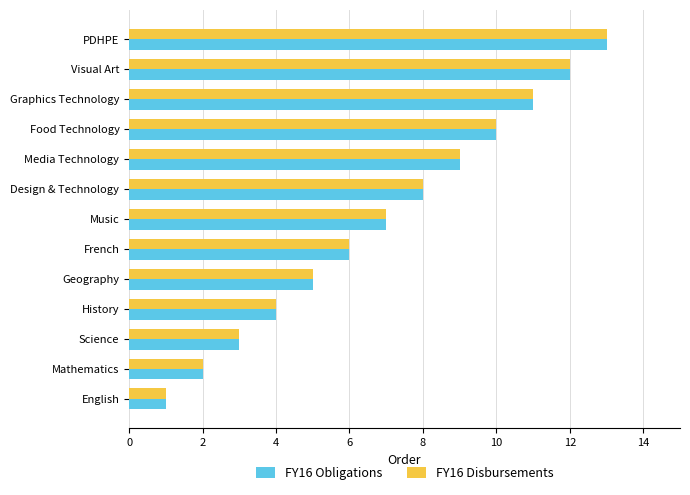

The FY16 Disbursements series shows 8 at French. True or false?

False